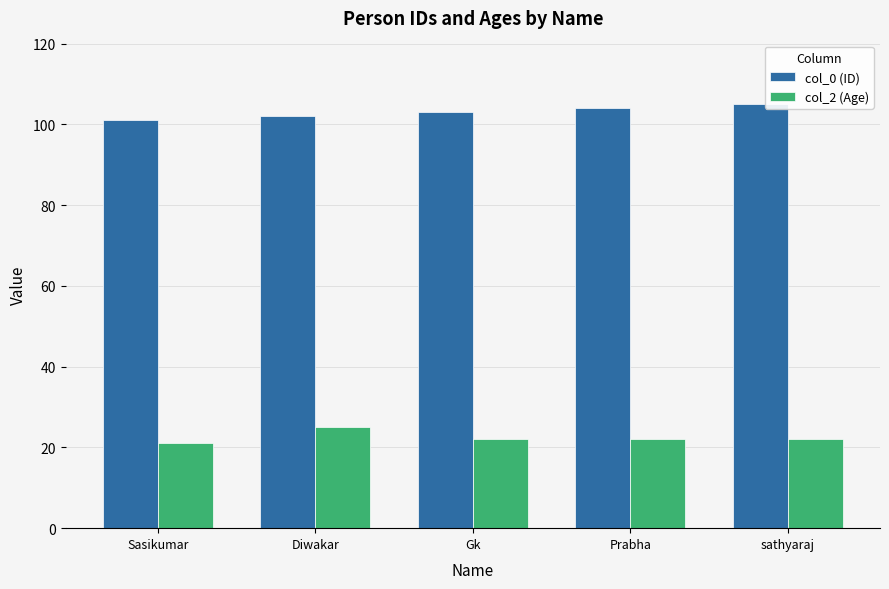

What is the label of the 1st bar from the left?

Sasikumar